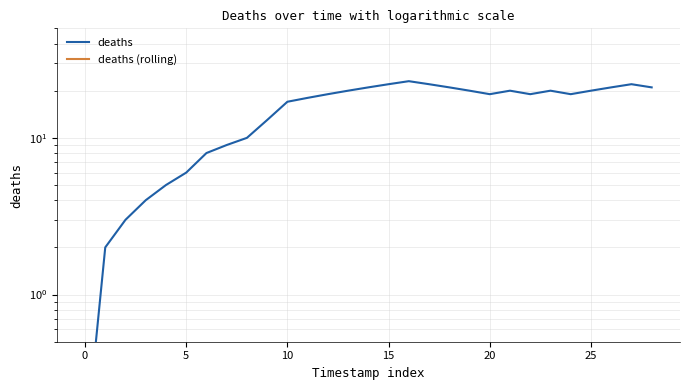

What is the smallest value displayed?

0.1